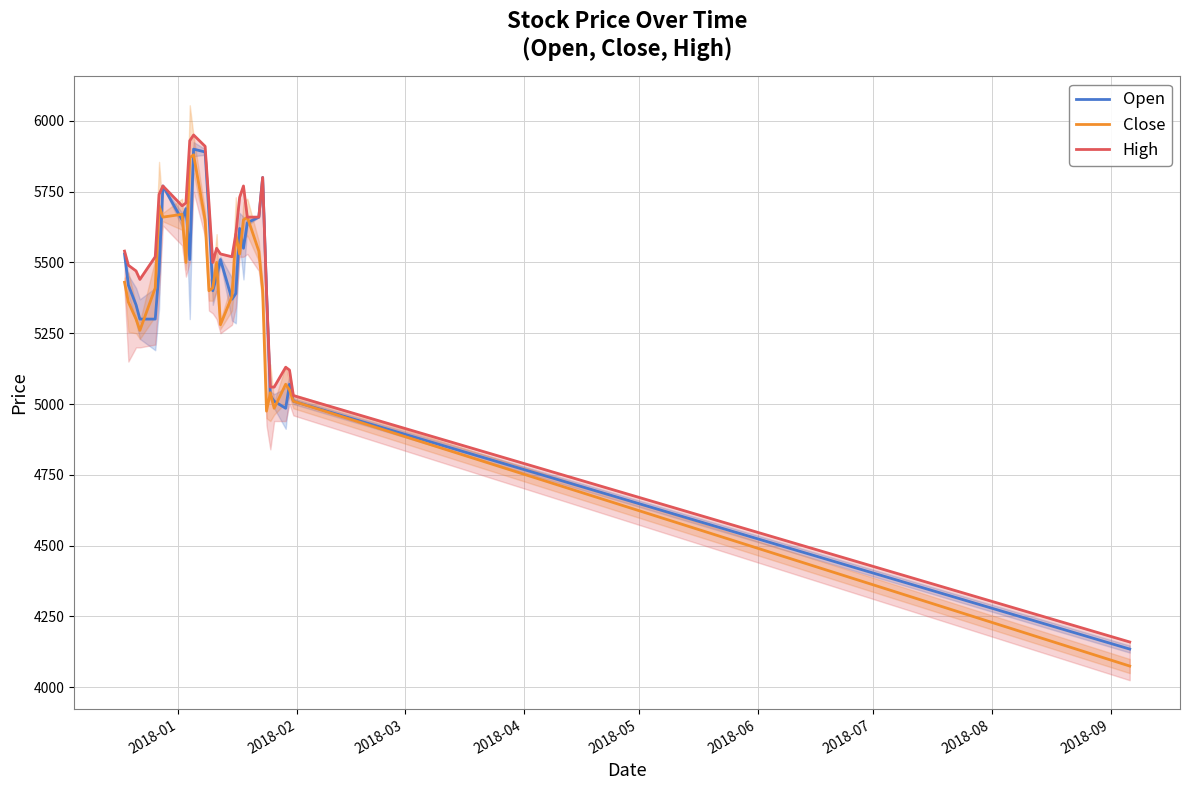

Which series has the largest range (max minus min)?

Close